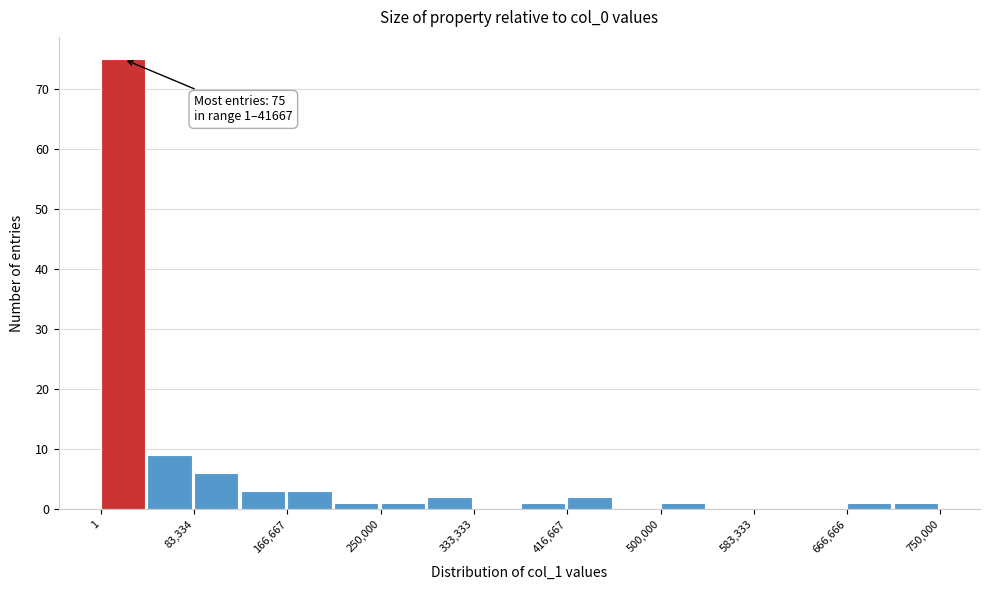

Over which range of the x-axis is the bar tallest?

0 to 40000